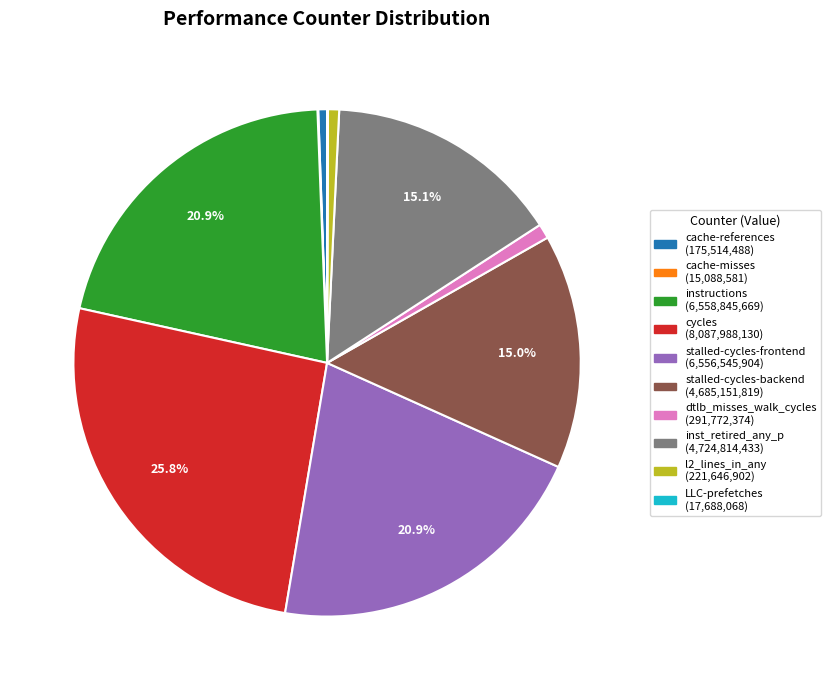

To the nearest percent, what is the combined percentage of stalled-cycles-backend and l2_lines_in_any?

16%